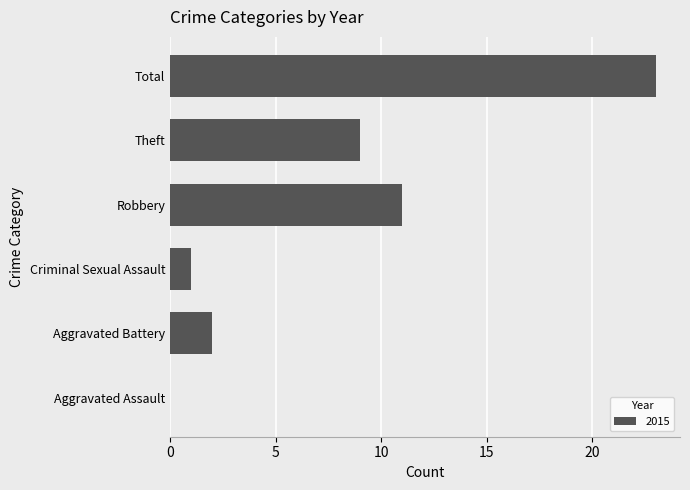

What is the greatest value displayed?

23